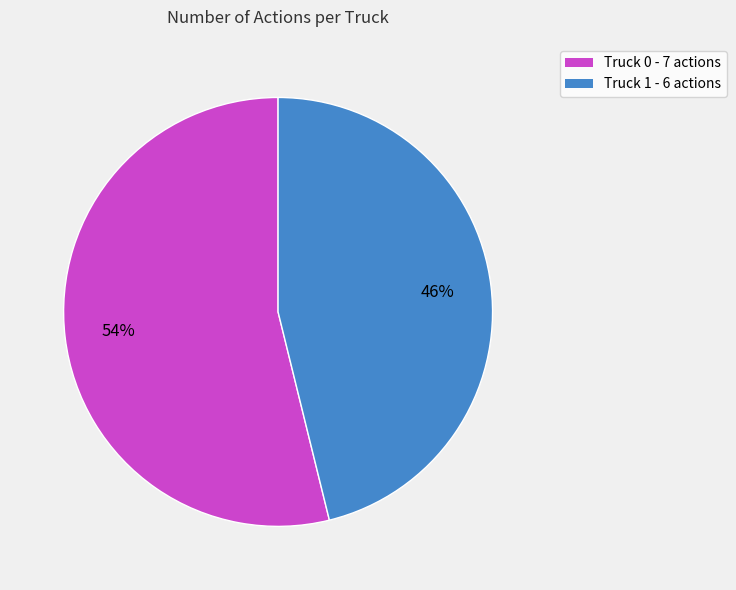

Rank the categories by value from highest to lowest.

Truck 0, Truck 1